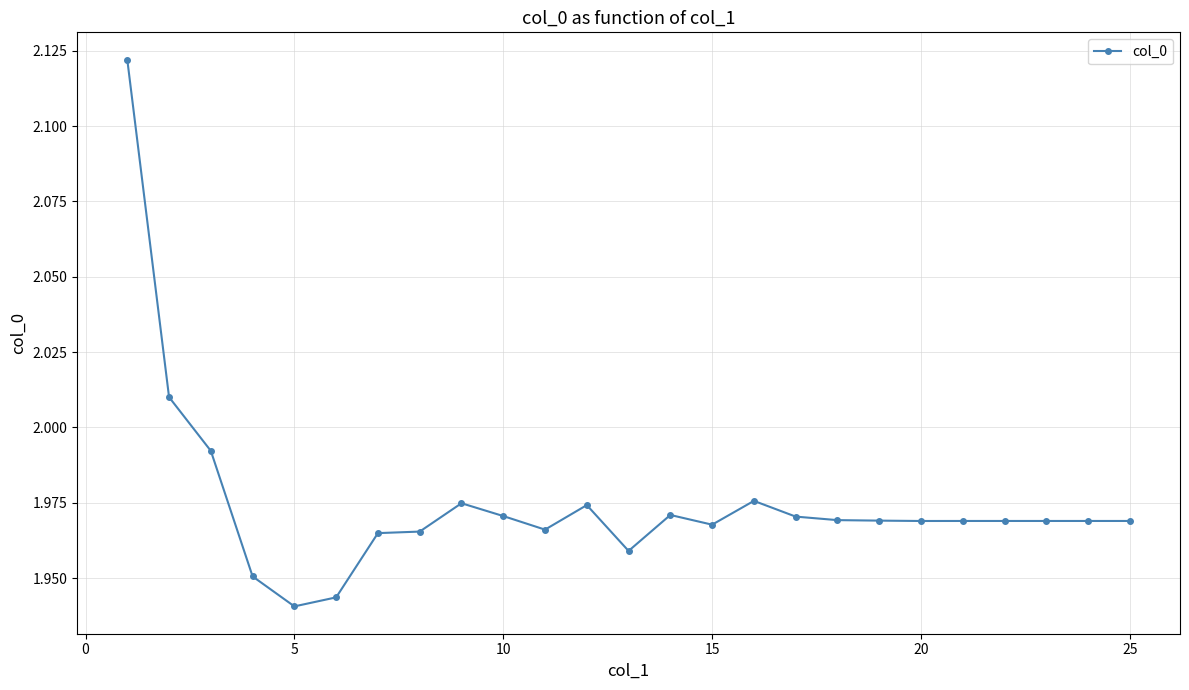

True or false: there are more than 0 points higher than both neighbors.

True